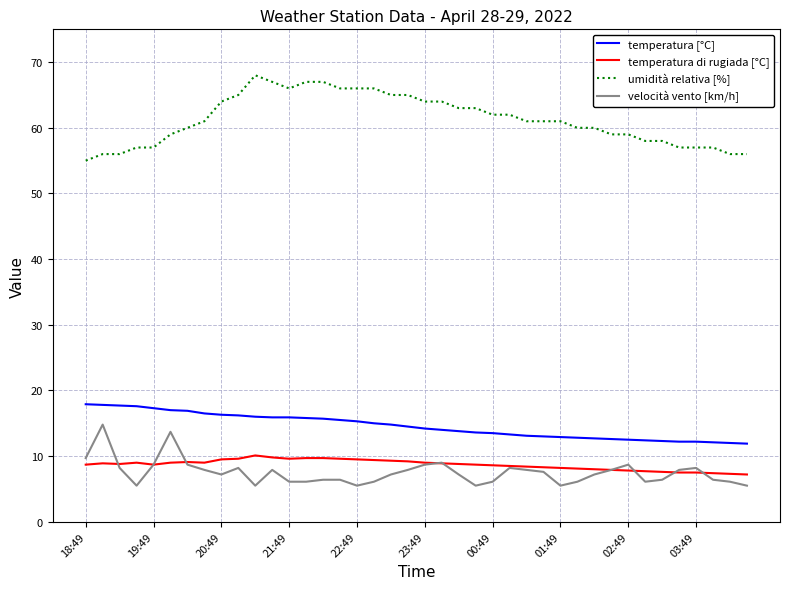

Which series has the largest total across all categories?

umidità relativa [%]